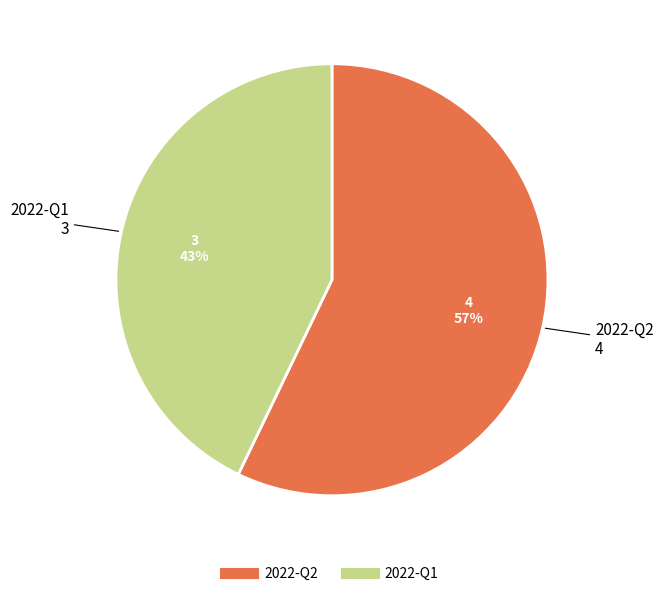

Which category has the smallest portion of the pie?

2022-Q1